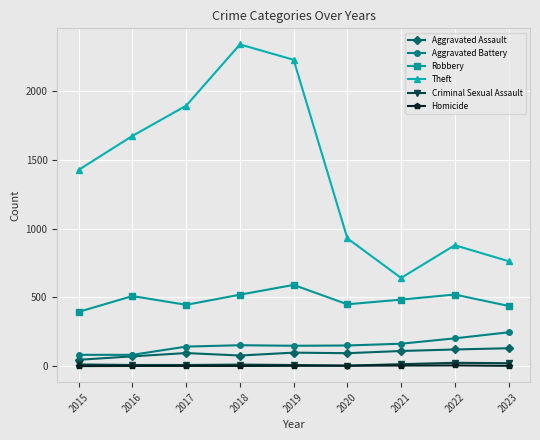

What is the average value of the Aggravated Battery series?

152